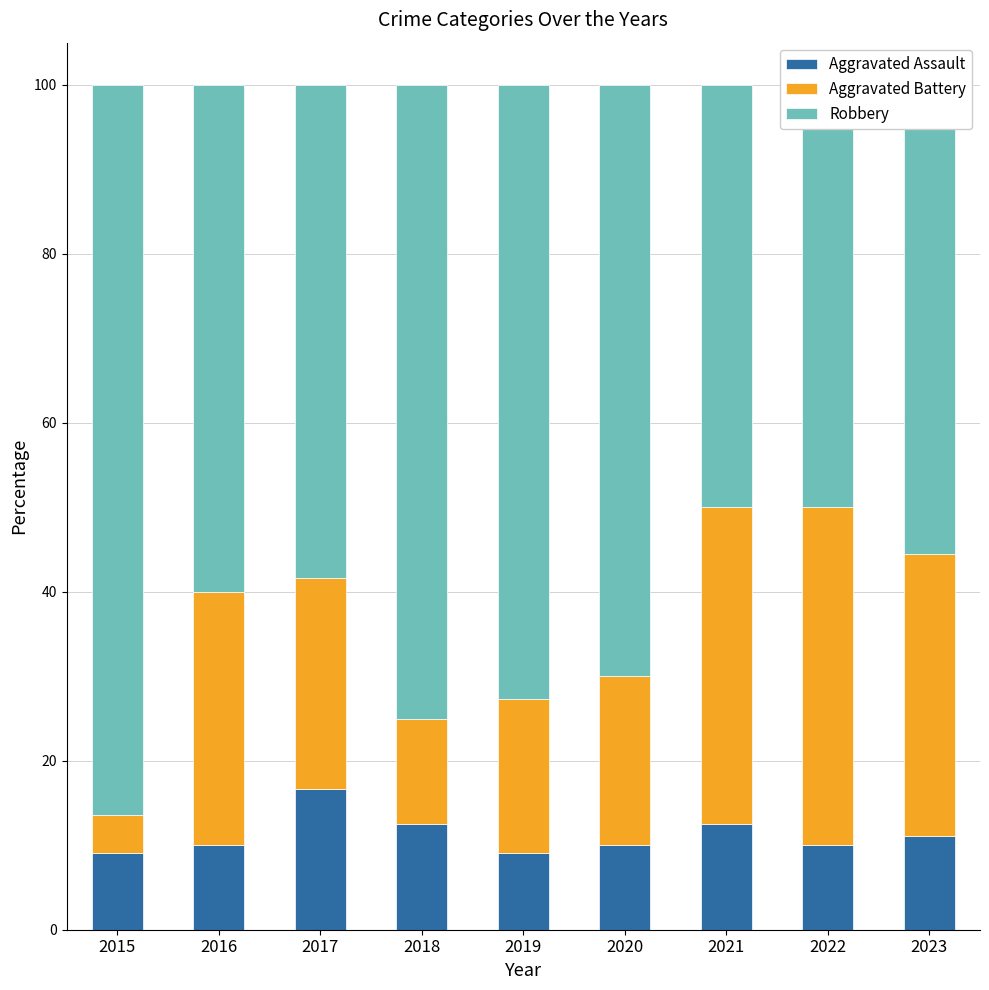

At 2018, list the series in order from smallest to largest.

Aggravated Assault, Aggravated Battery, Robbery